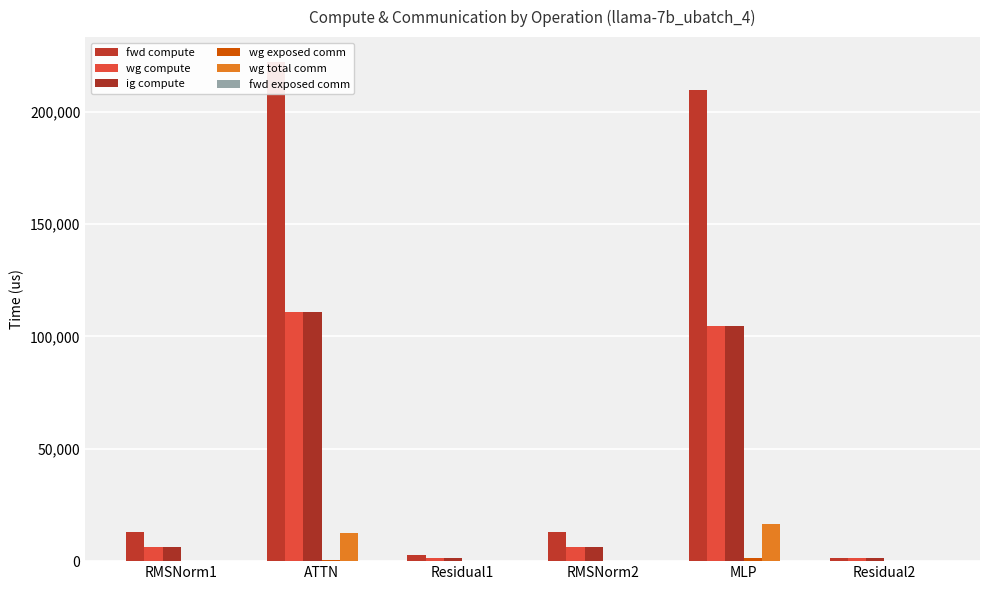

Which category has the highest value in the fwd exposed comm series?

RMSNorm1